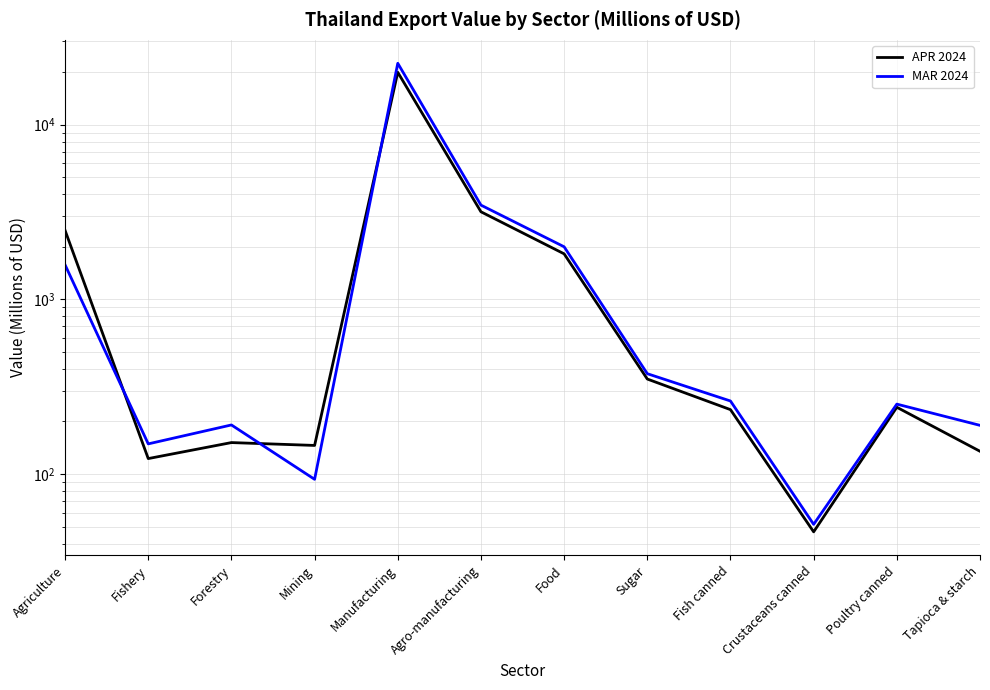

True or false: APR 2024 and MAR 2024 intersect in this chart.

True